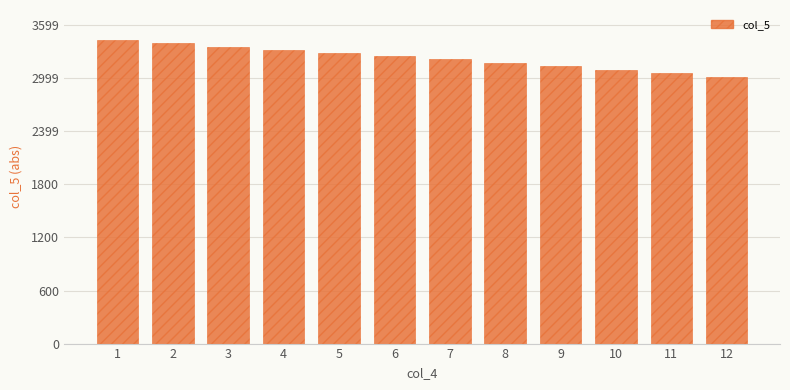

What is the change in value from 7 to 10?

-116.0